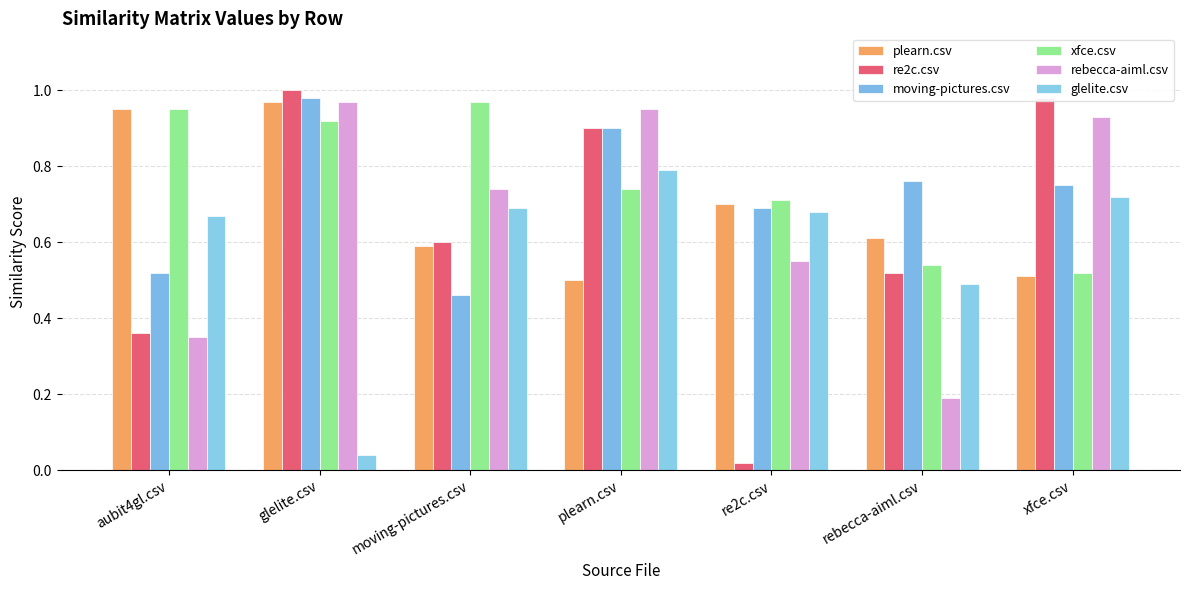

The value of glelite.csv at aubit4gl.csv is 1.0. True or false?

False